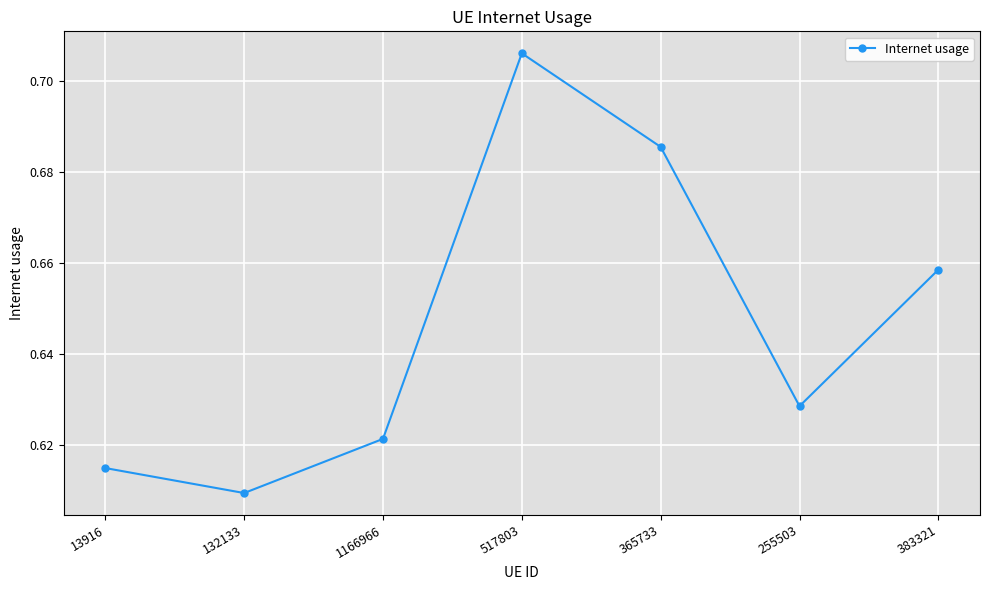

True or false: the data shows 1.1 at 365733.

False